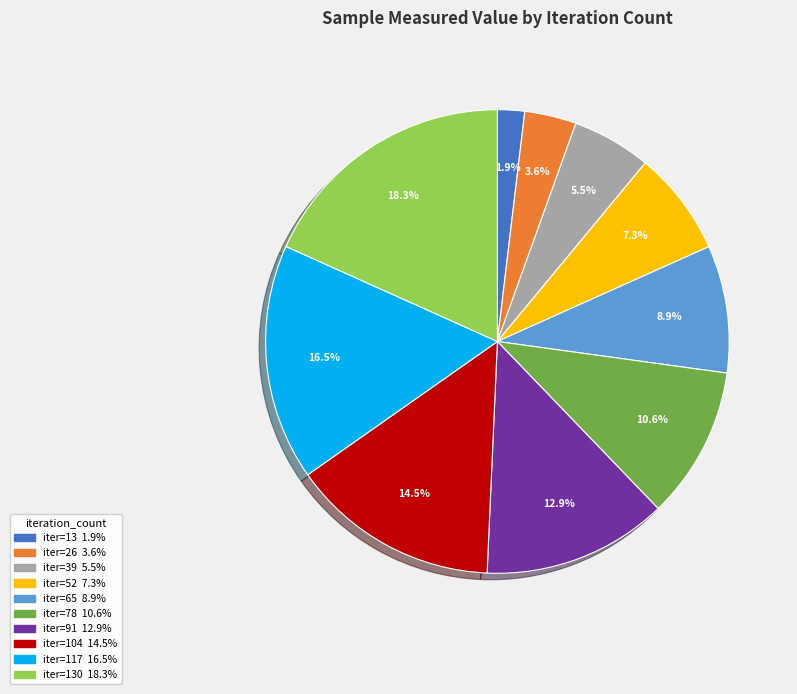

Is there any slice that represents more than half of the pie?

No